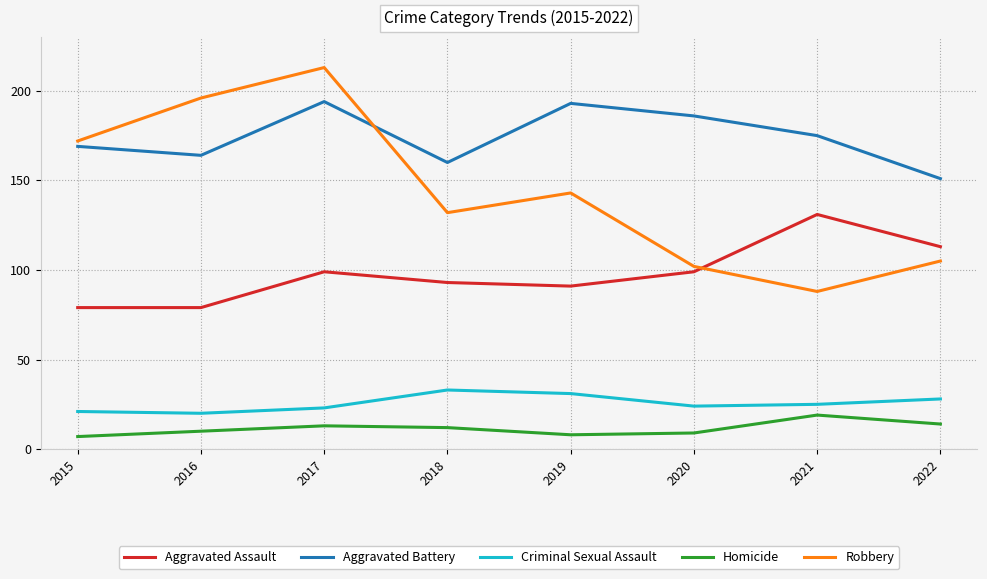

At which label does Aggravated Battery first exceed 175?

2017